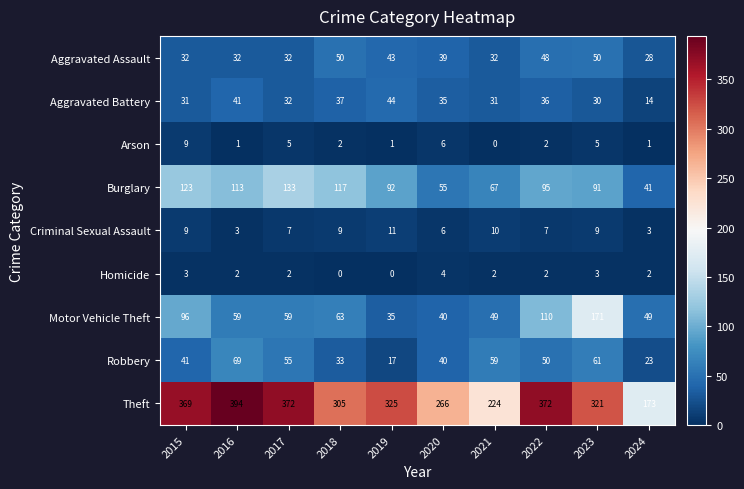

What is the greatest value displayed?

394